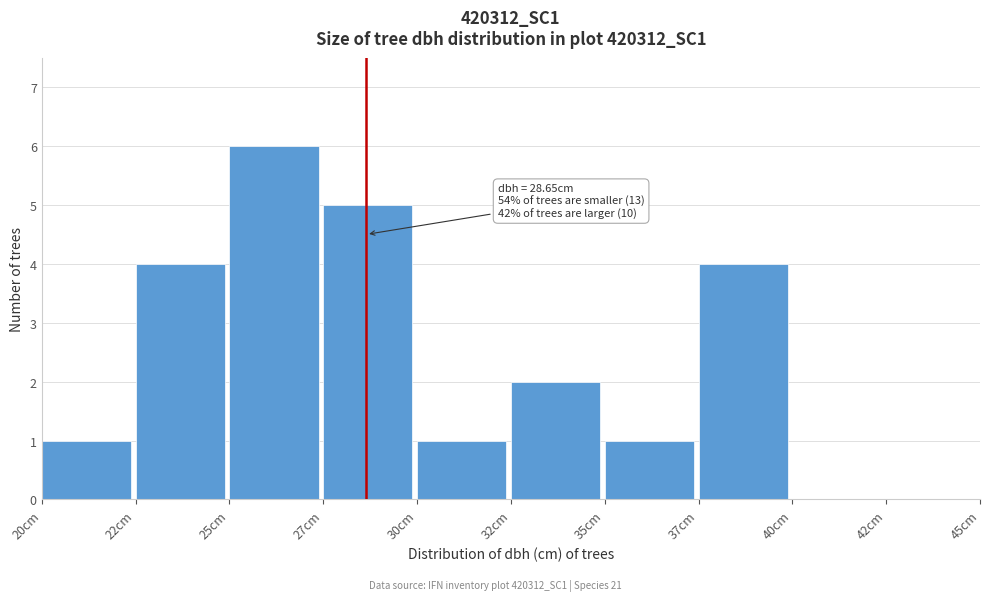

Reading left to right, transcribe all the data shown in this chart.

20cm=1	22cm=4	25cm=6	27cm=5	30cm=1	32cm=2	35cm=1	37cm=4	40cm=0	42cm=0